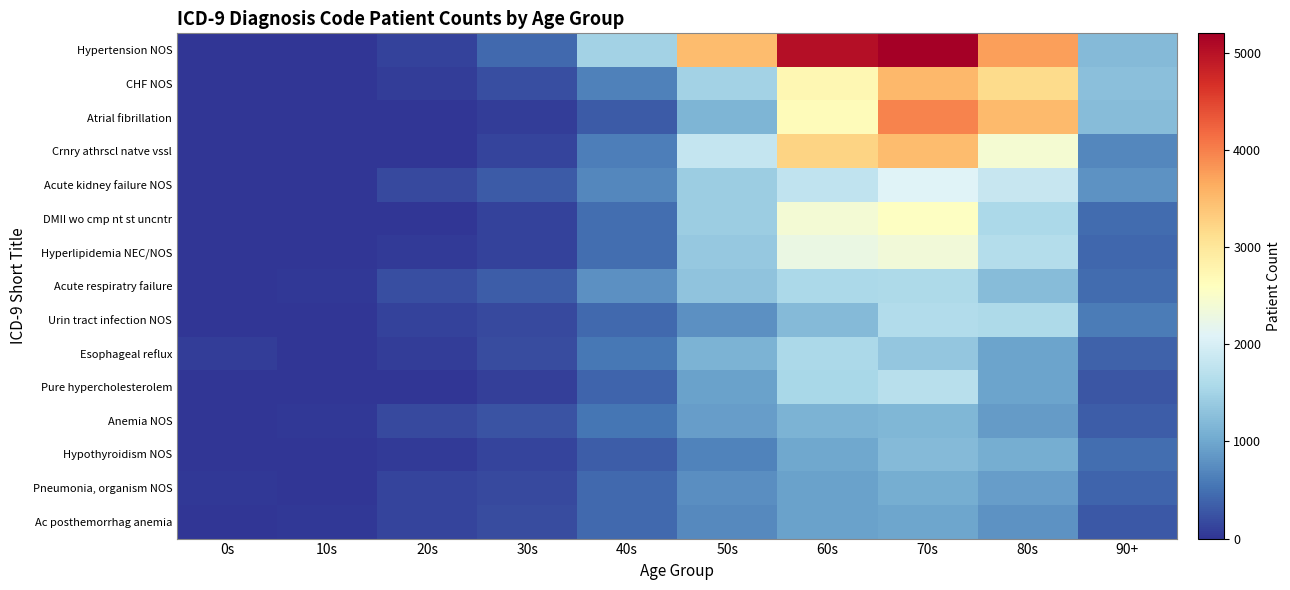

How many categories are shown in the chart?

10